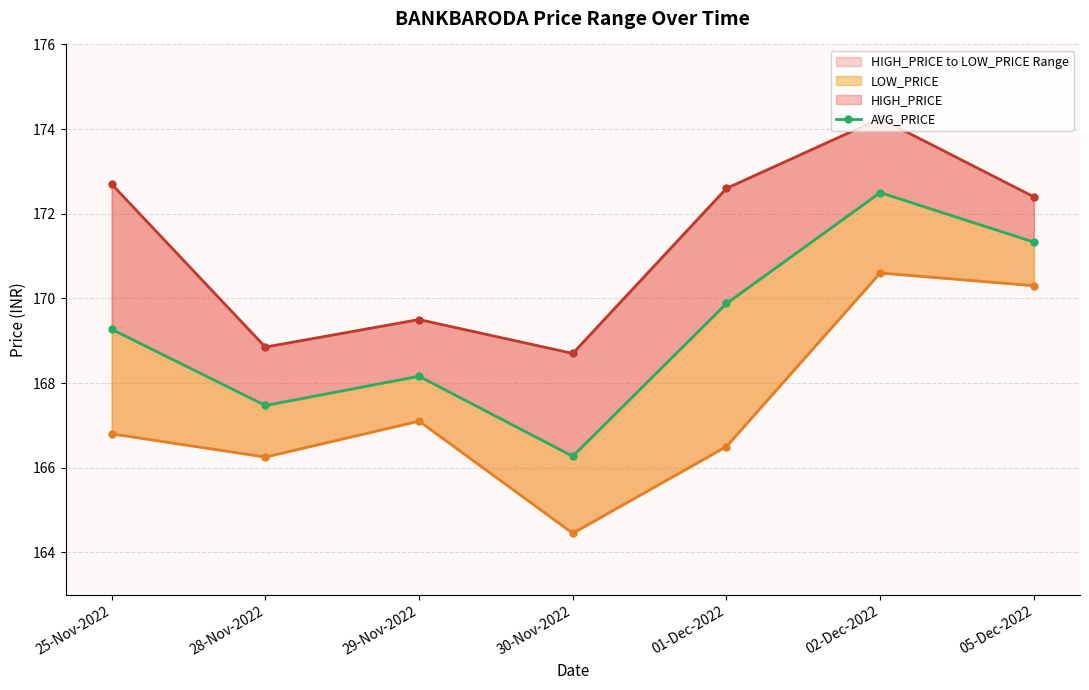

Where is the first local minimum for HIGH_PRICE?

28-Nov-2022